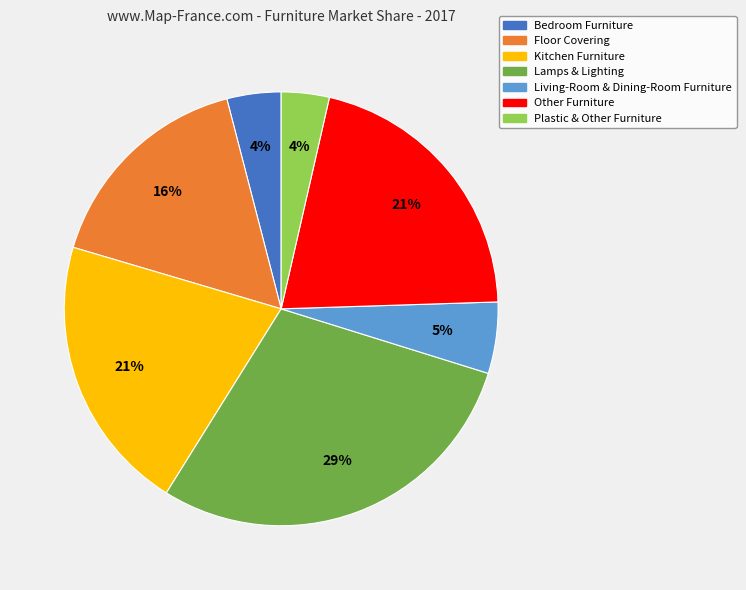

Do Kitchen Furniture and Other Furniture together represent more than half of the pie?

No